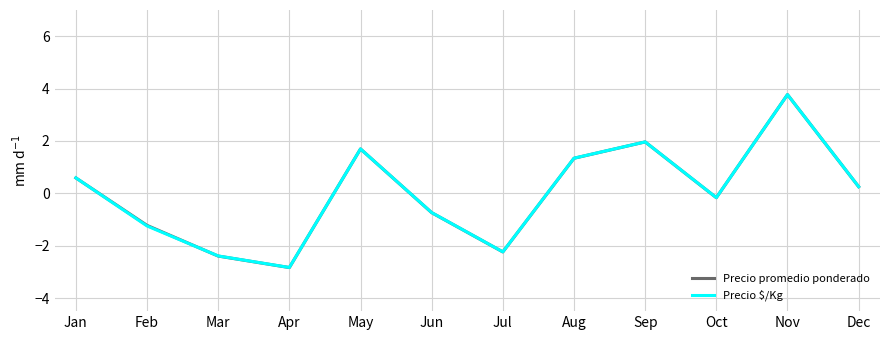

What is the maximum value shown in the chart?

3.8